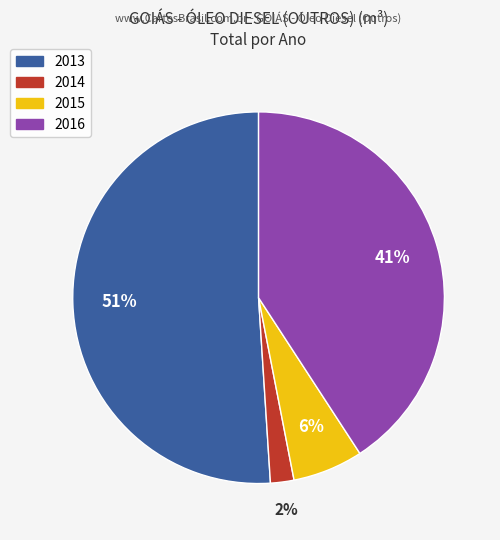

What is the largest slice in the pie chart?

2013